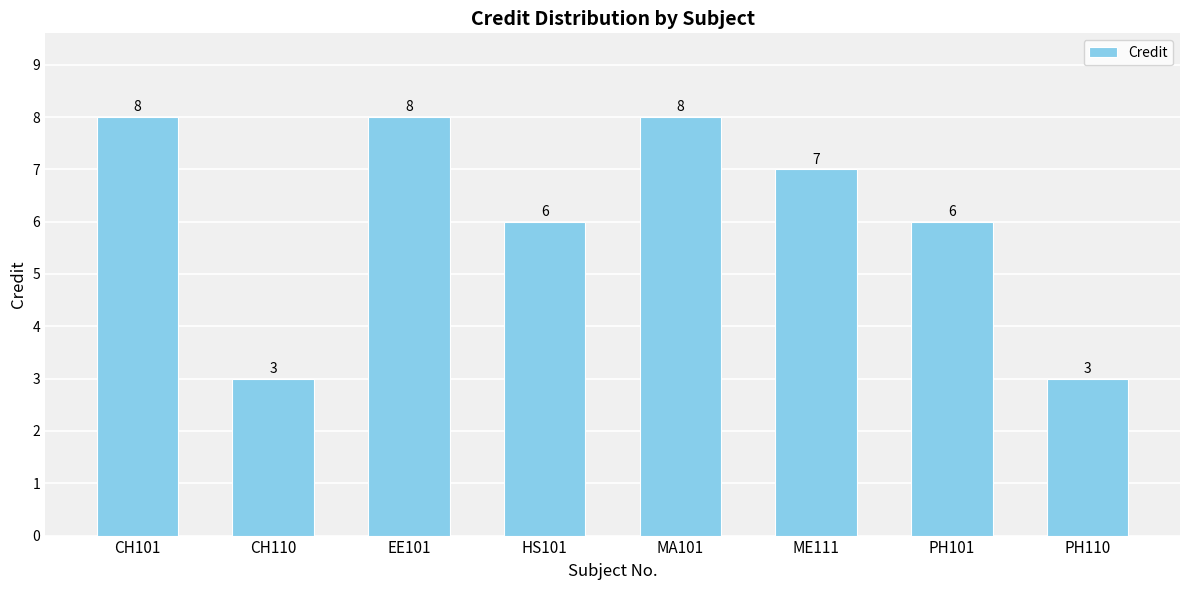

Count the number of data series in this chart.

1